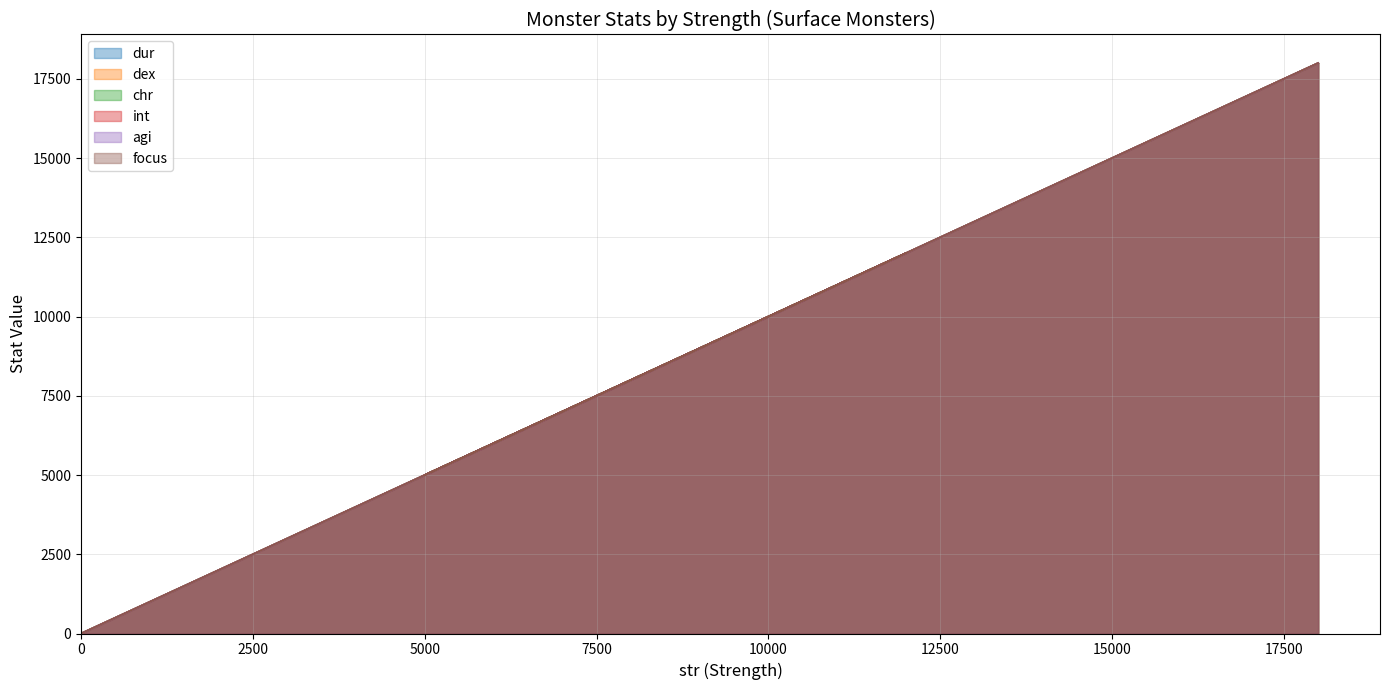

What is the maximum value shown in the chart?

18000